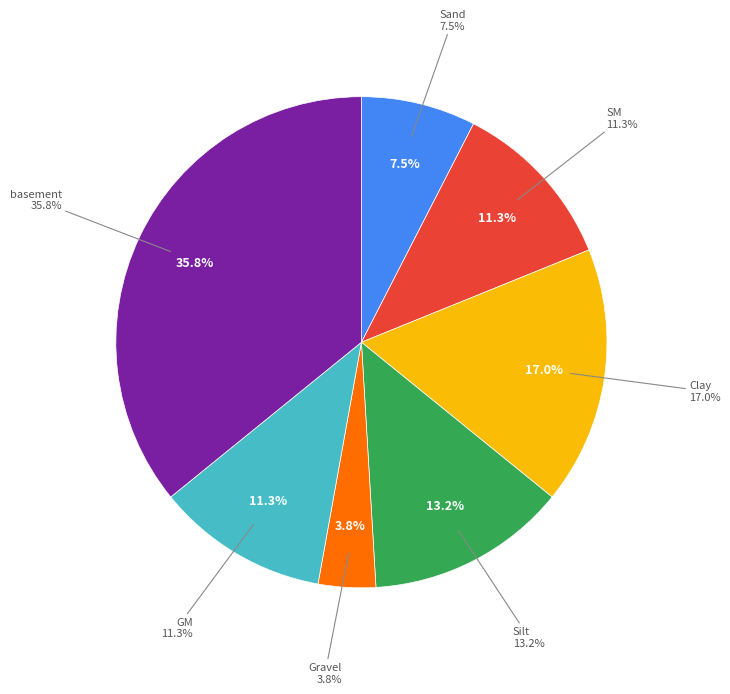

What percentage is NOT represented by basement?

64.2%